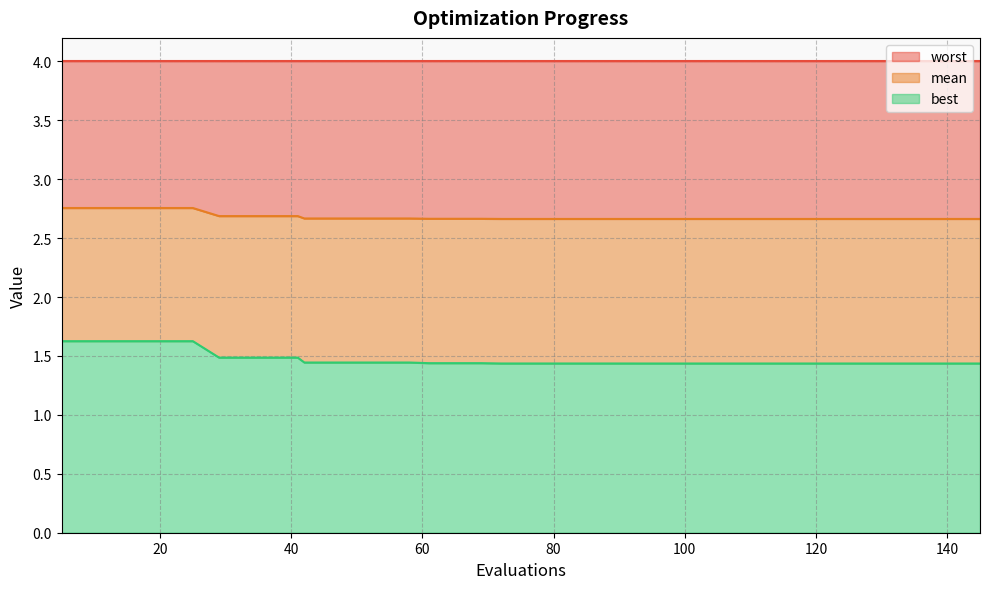

What is the maximum value for best?

1.6